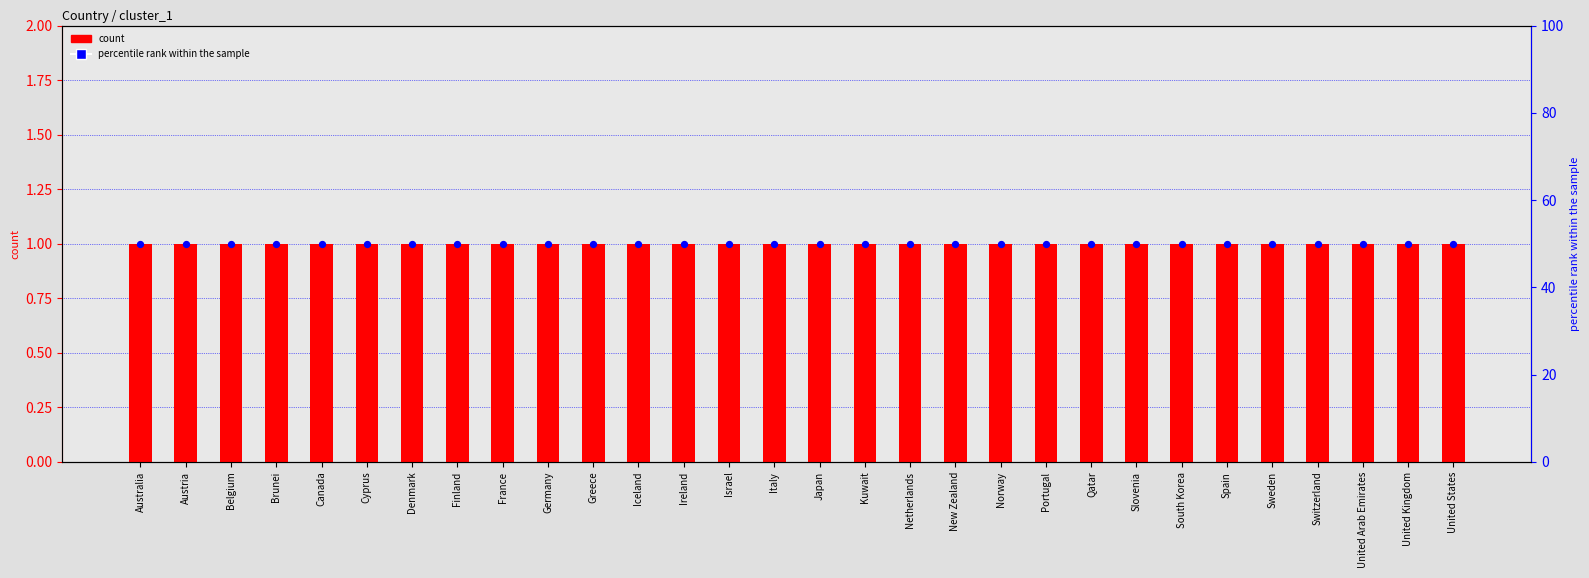

At which category is the sum across all series the highest?

Australia